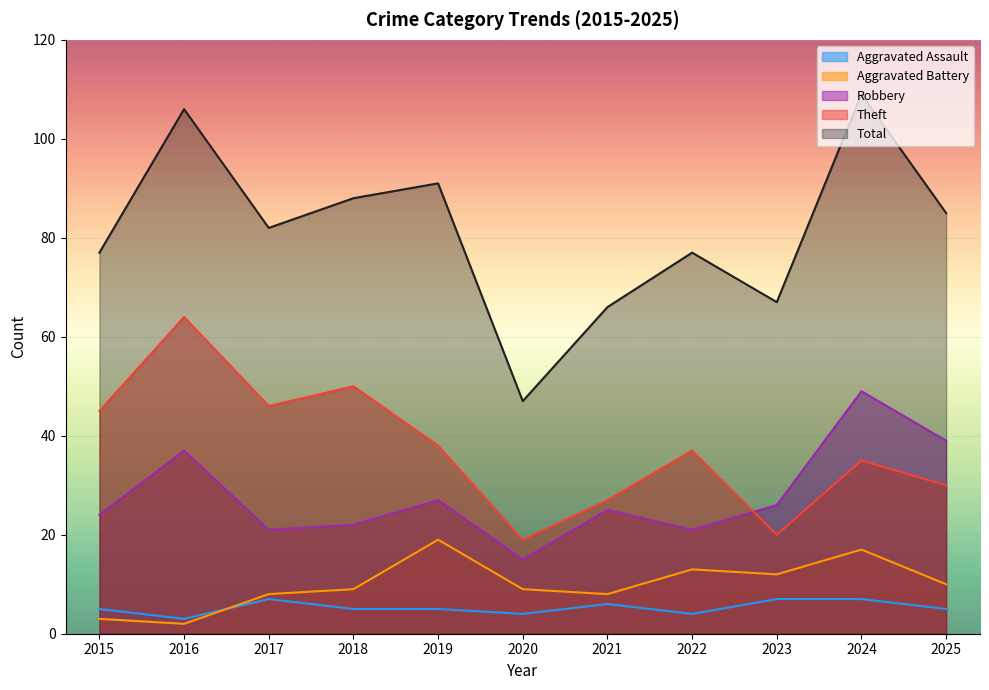

How many lines are shown in the chart?

5